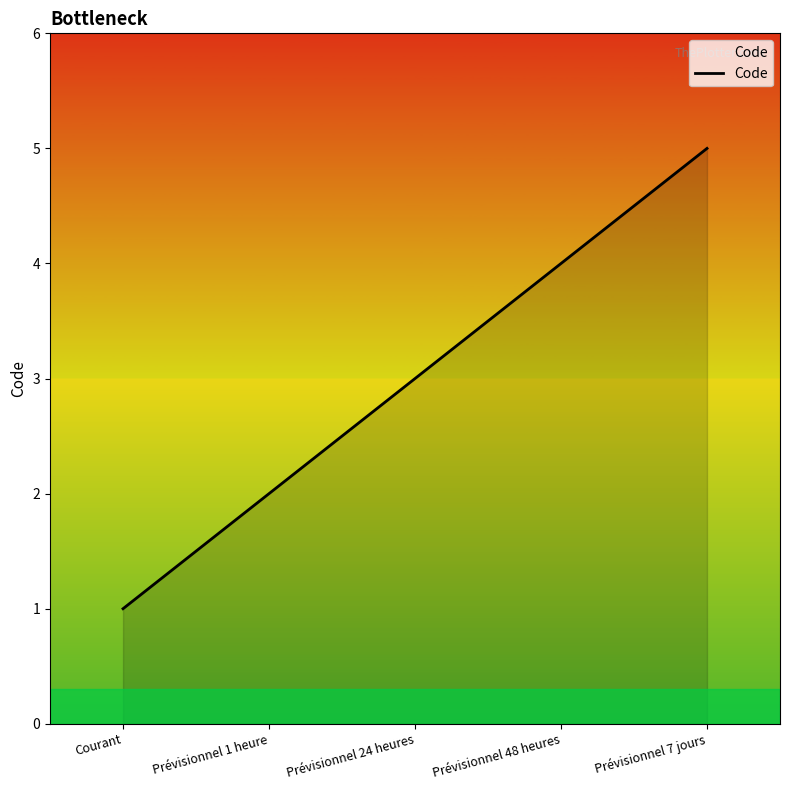

What is the minimum value shown in the chart?

1